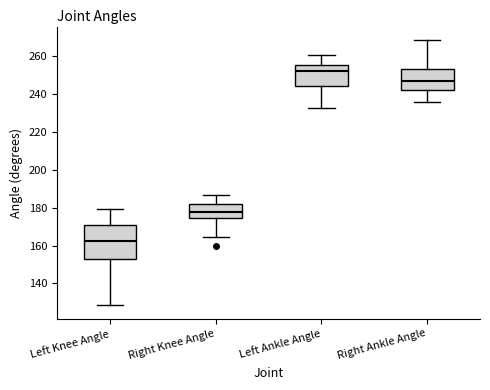

Reading left to right, read every box against the y-axis: the position of its median line, the range the box covers, and the ends of its whiskers. The values are not printed on the chart, so give them approximately, as read against the axis.

Left Knee Angle: median 162, box 152 to 170, whiskers 128 to 180
Right Knee Angle: median 178, box 174 to 182, whiskers 164 to 186
Left Ankle Angle: median 252, box 244 to 256, whiskers 232 to 260
Right Ankle Angle: median 246, box 242 to 252, whiskers 236 to 268